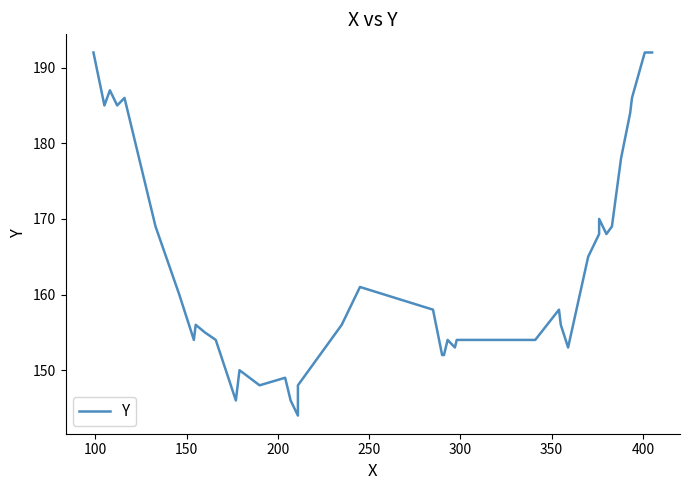

How many lines are shown in the chart?

1